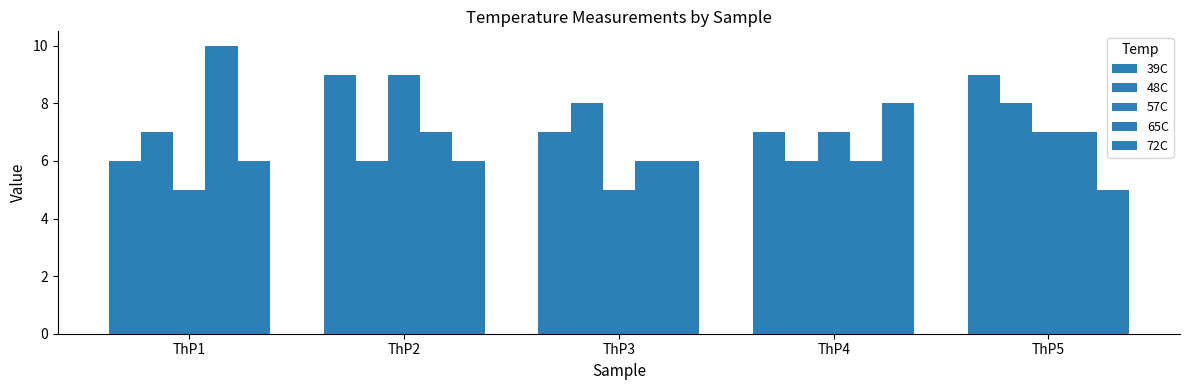

How many data points does each series have?

5